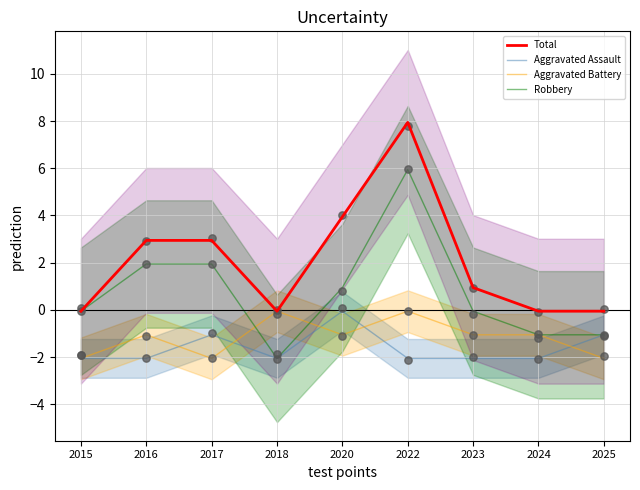

At which category is the sum across all series the highest?

2022